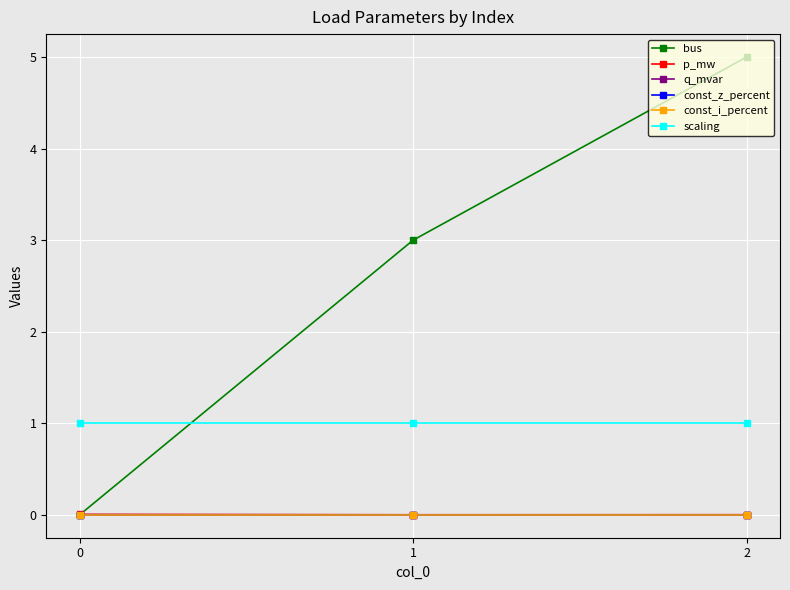

What is the sum of the bus values at 0 and 1?

3.0